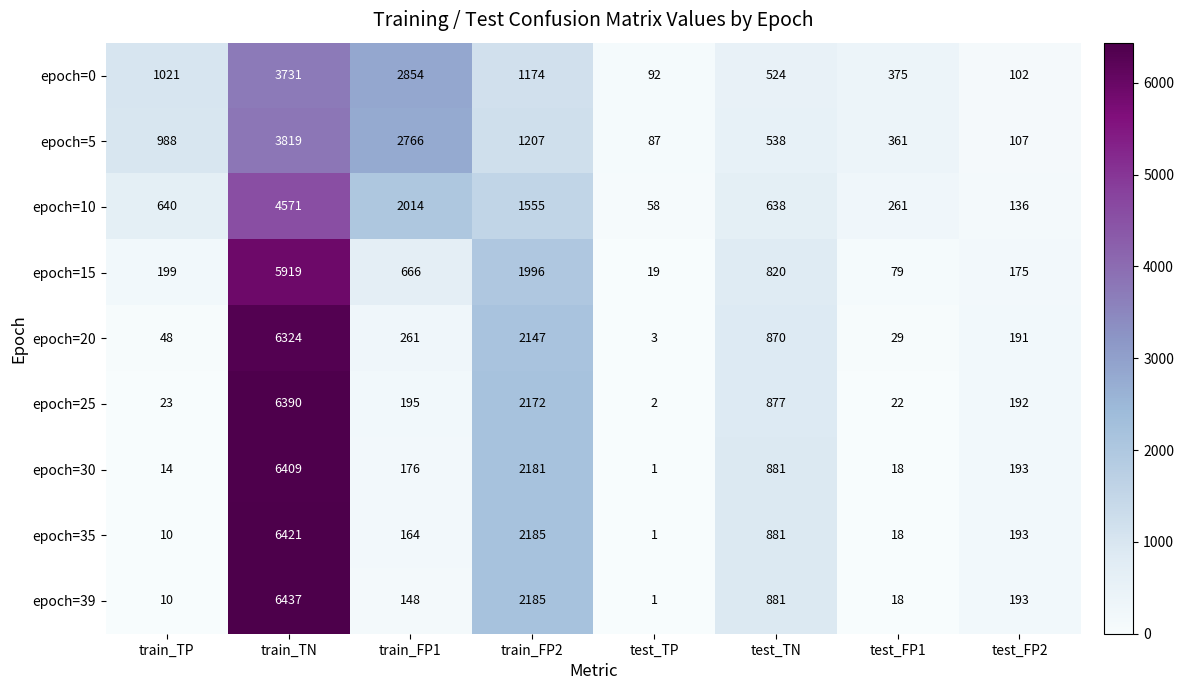

Which series has the largest range (max minus min)?

epoch=39